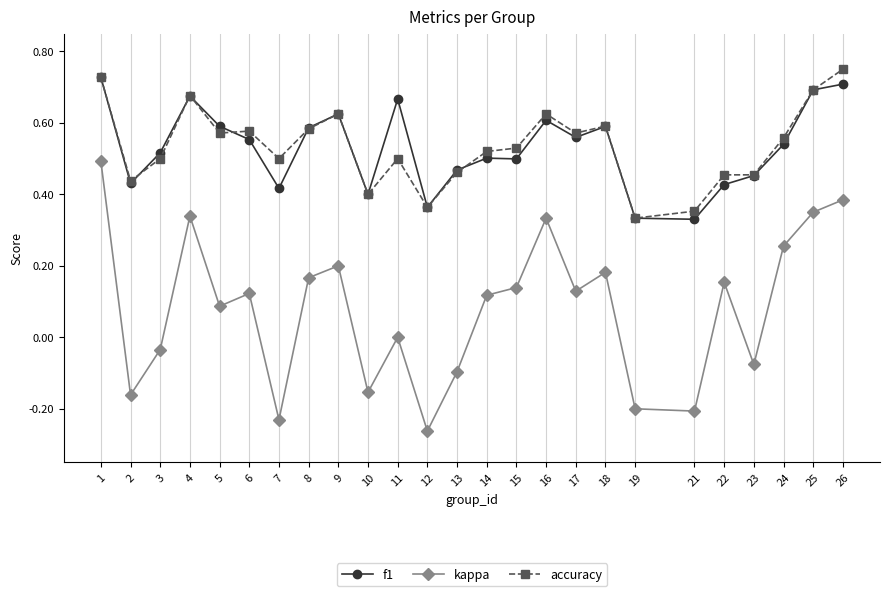

At which label does kappa reach its peak?

1